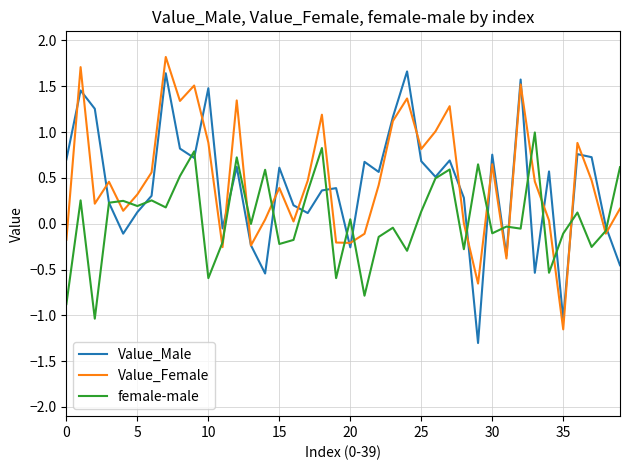

What is the maximum value shown in the chart?

1.8